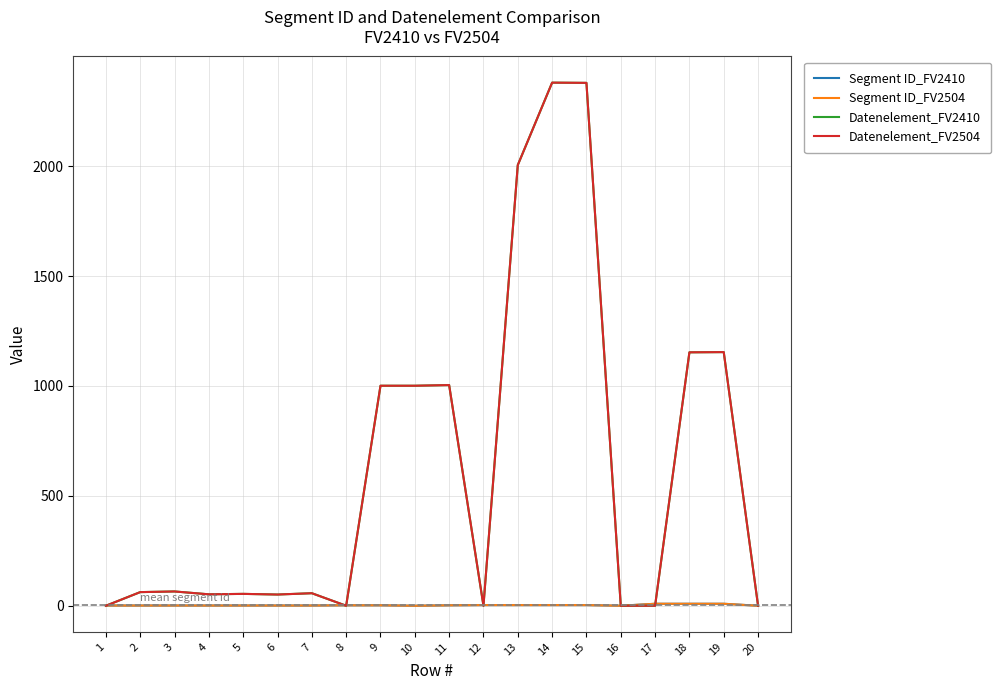

Which series has the largest range (max minus min)?

Datenelement_FV2410